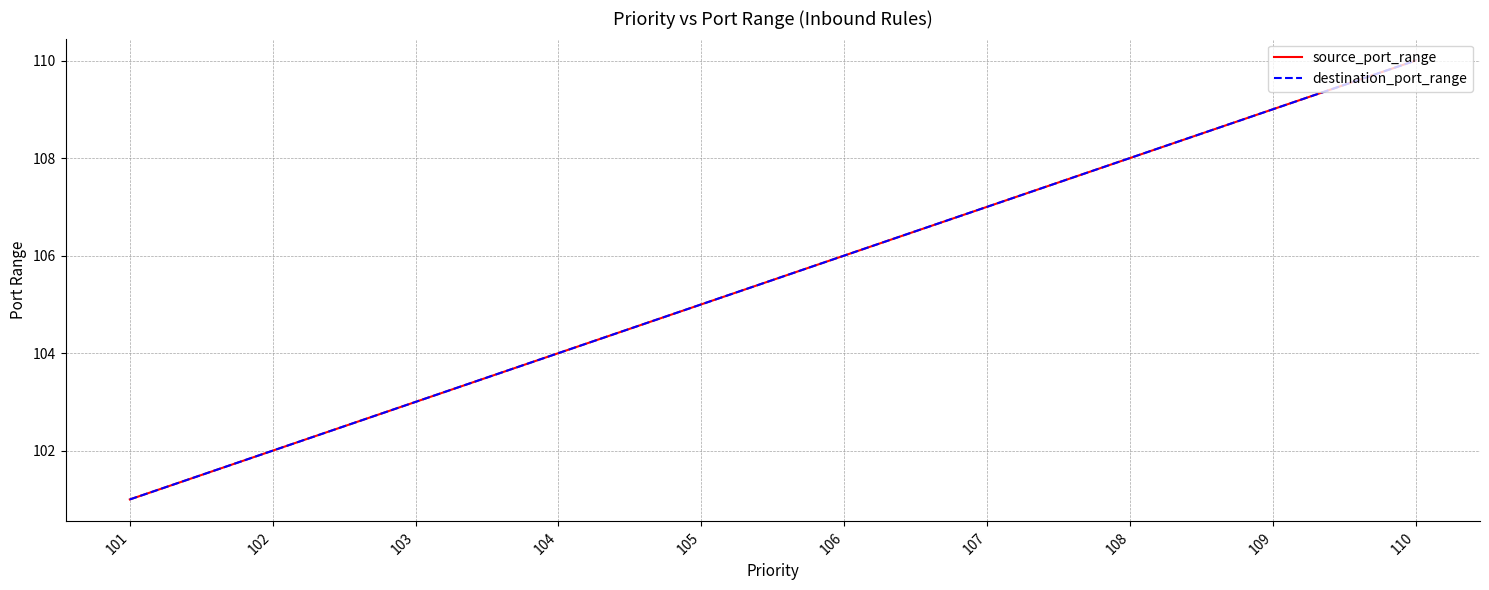

Is this an area chart (filled region under the line)?

No